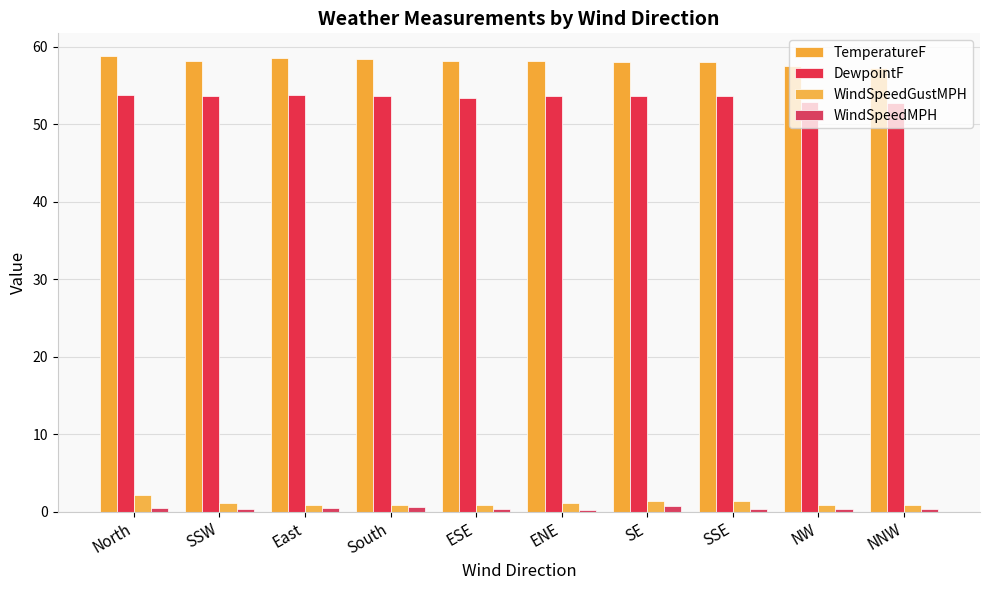

The value of DewpointF at East is 91.2. True or false?

False